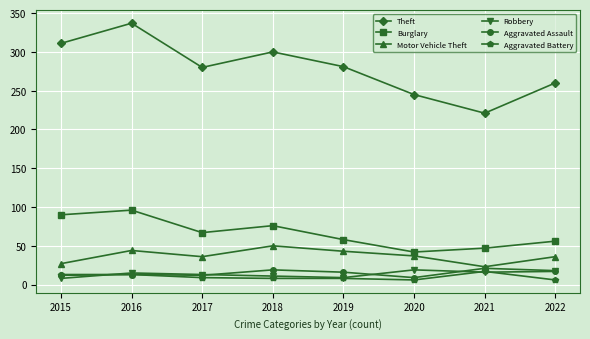

True or false: Robbery and Theft cross at least once.

False